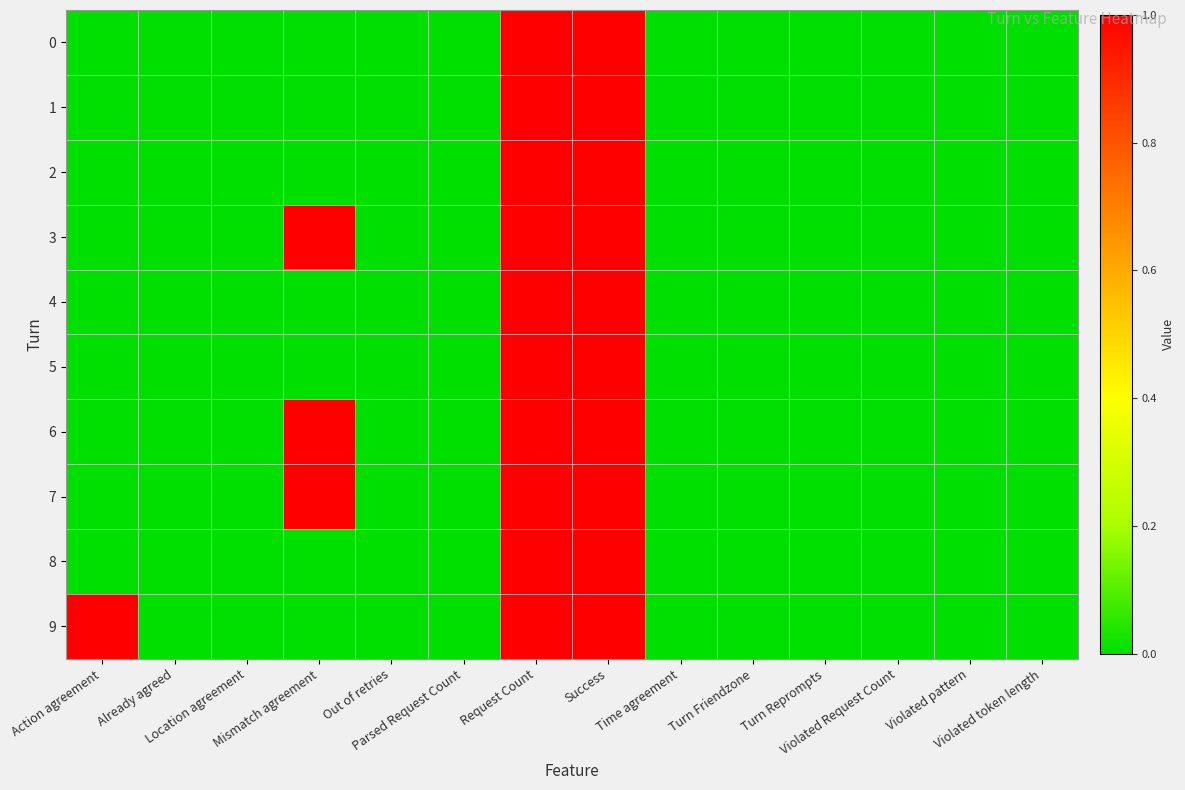

How many categories are shown in the chart?

14